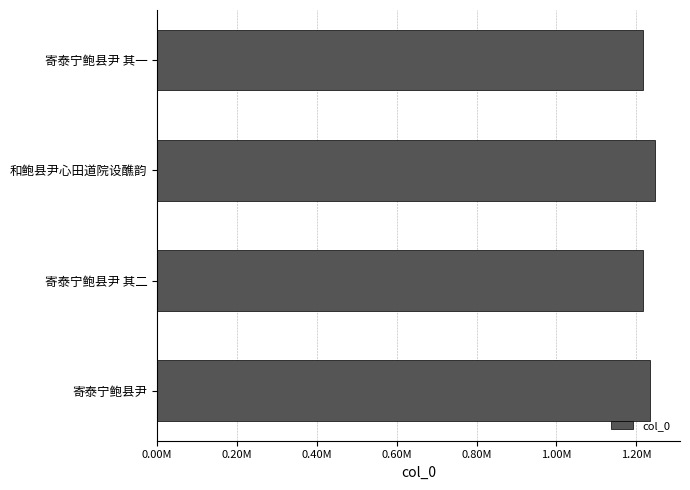

What is the smallest value displayed?

1216396